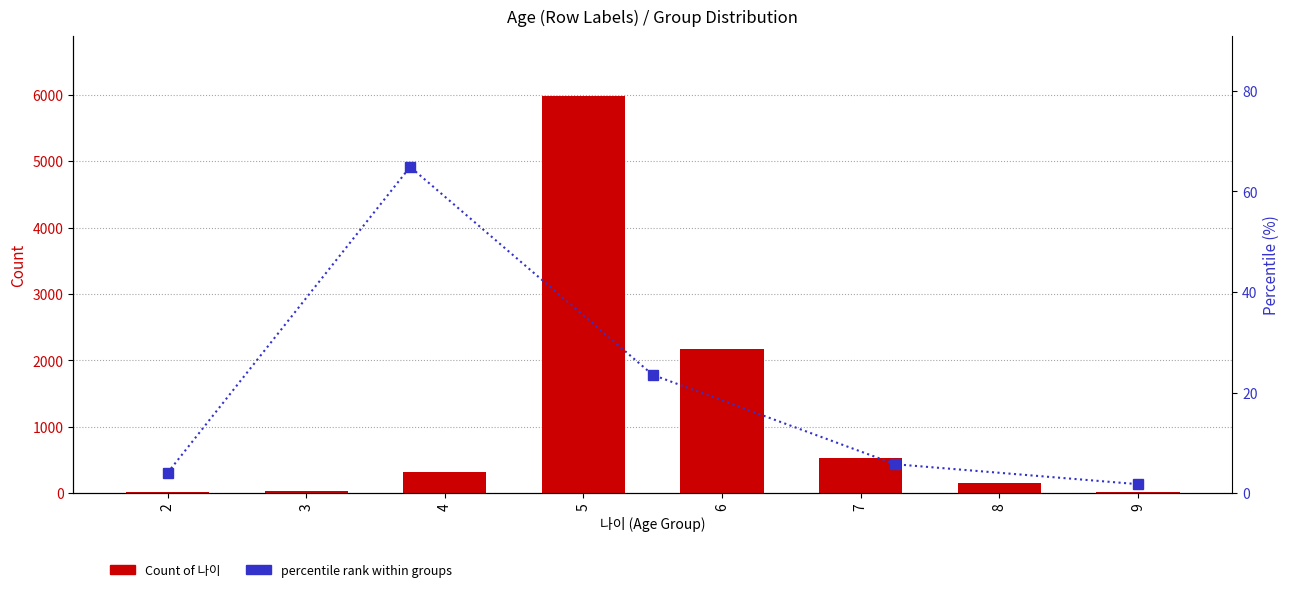

The value at 9 is 13. True or false?

True